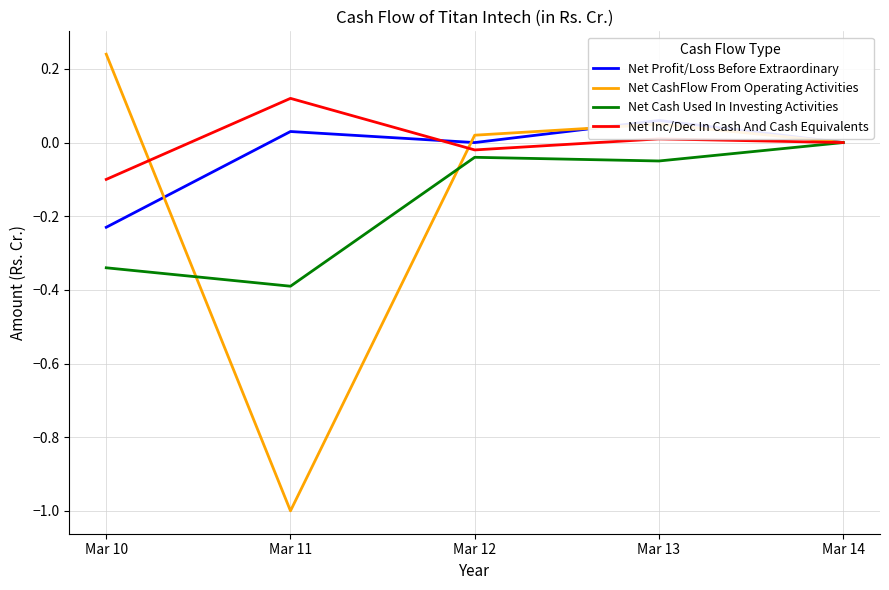

At how many categories does at least one series exceed 0?

4